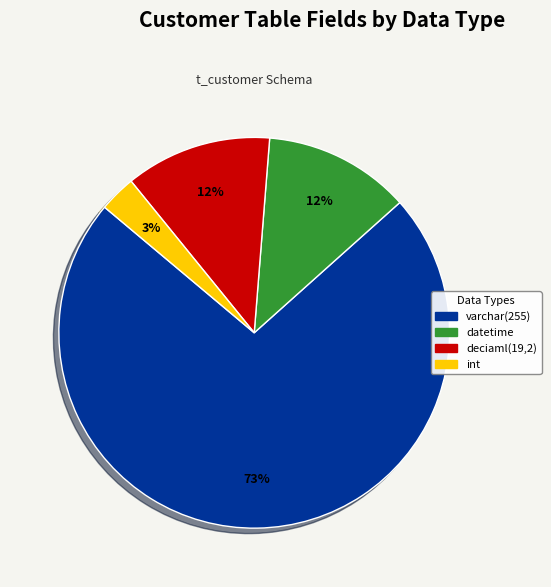

Which has a higher value, int or datetime?

datetime